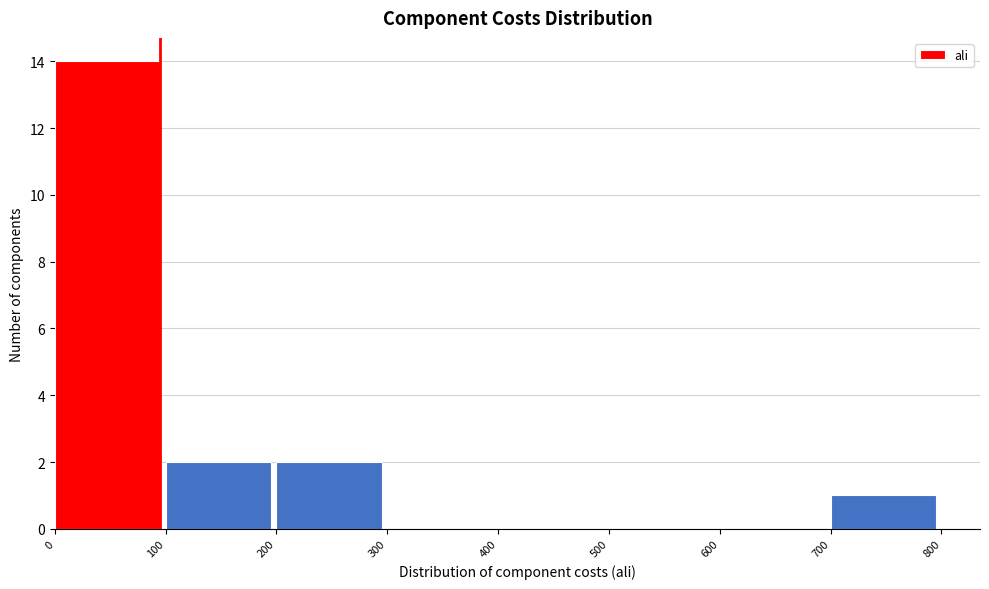

Reading left to right, transcribe this chart: for each bar, give the range it covers on the x-axis and its height. The values are not printed on the chart, so give them approximately, as read against the axis.

0 to 100: 14
100 to 200: 2
200 to 300: 2
300 to 400: 0
400 to 500: 0
500 to 600: 0
600 to 700: 0
700 to 800: 1